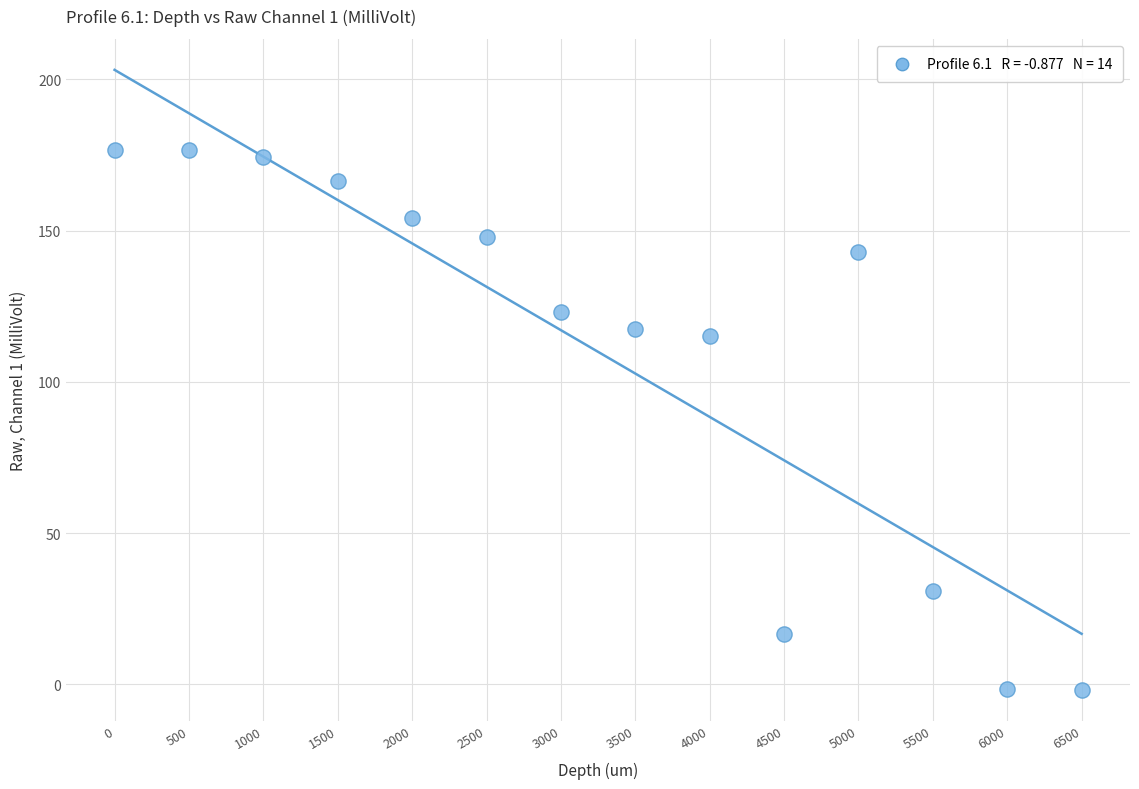

What is the range of Y values (max minus min)?

178.4